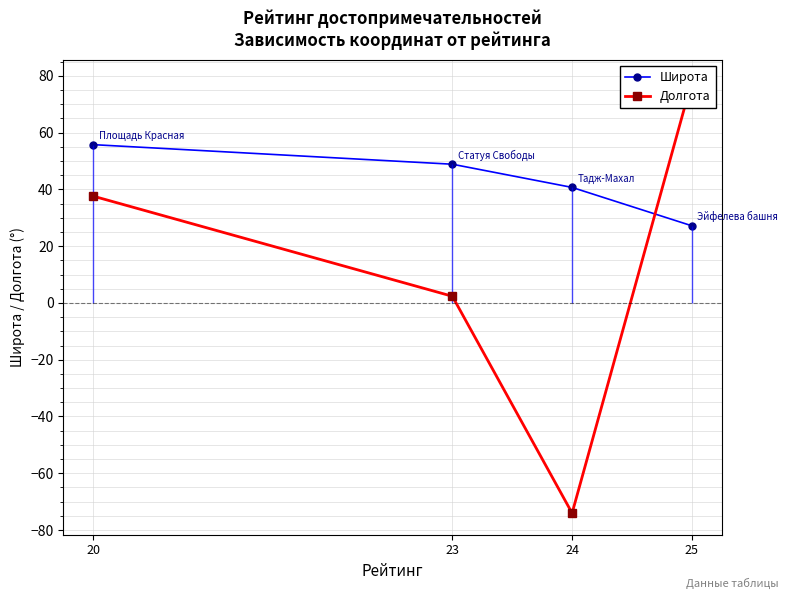

How many intersections are there between Широта and Долгота?

1